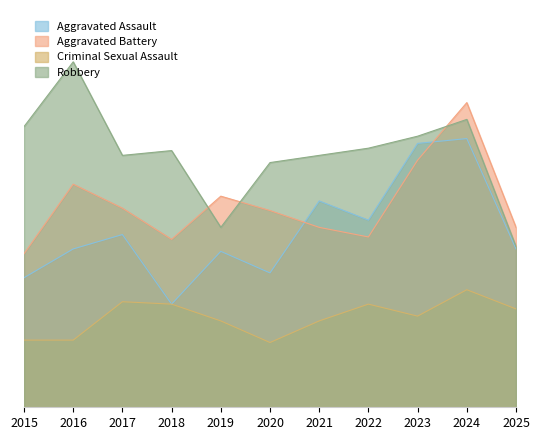

True or false: Aggravated Battery has a value of 128 at 2020.

False